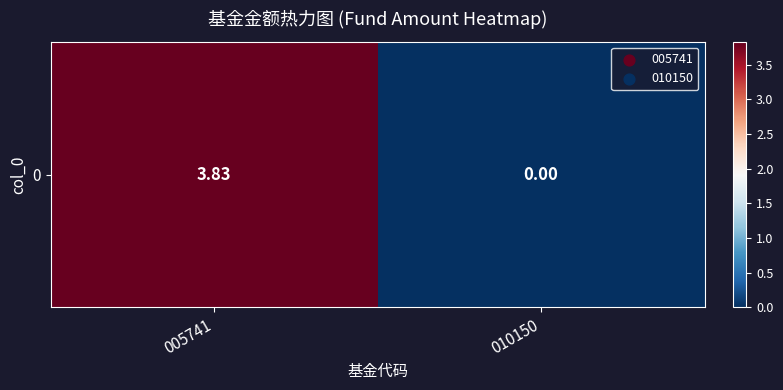

Which label corresponds to the largest value in the chart?

005741